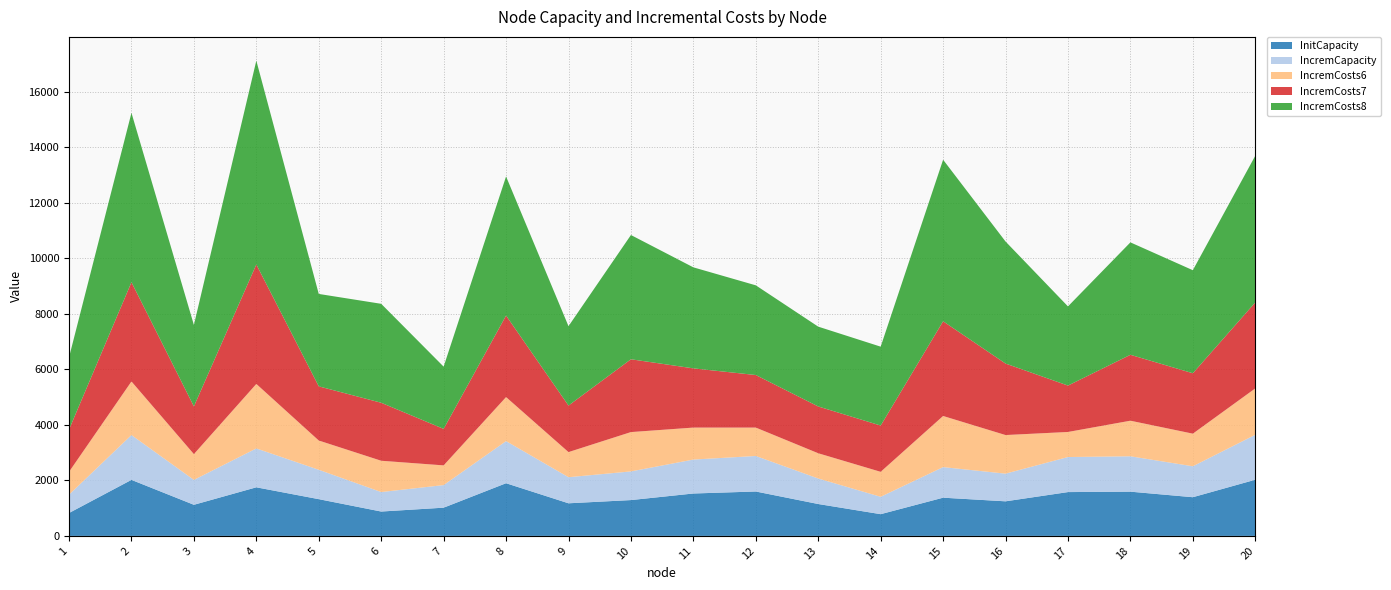

Reading left to right, what are all the values shown in this chart?

InitCapacity: 825	2019	1121	1751	1324	878	1017	1898	1175	1291	1528	1600	1149	783	1377	1246	1579	1594	1394	2024
IncremCapacity: 660	1615	897	1401	1059	702	814	1518	940	1033	1223	1280	919	626	1102	997	1263	1275	1115	1619
IncremCosts6: 823	1931	929	2324	1054	1128	710	1586	905	1417	1152	1023	910	900	1842	1391	903	1282	1175	1672
IncremCosts7: 1525	3577	1720	4305	1952	2090	1315	2938	1677	2624	2134	1894	1686	1667	3413	2577	1672	2375	2177	3098
IncremCosts8: 2601	6102	2934	7344	3330	3565	2243	5012	2860	4477	3640	3232	2876	2843	5821	4397	2853	4051	3713	5285